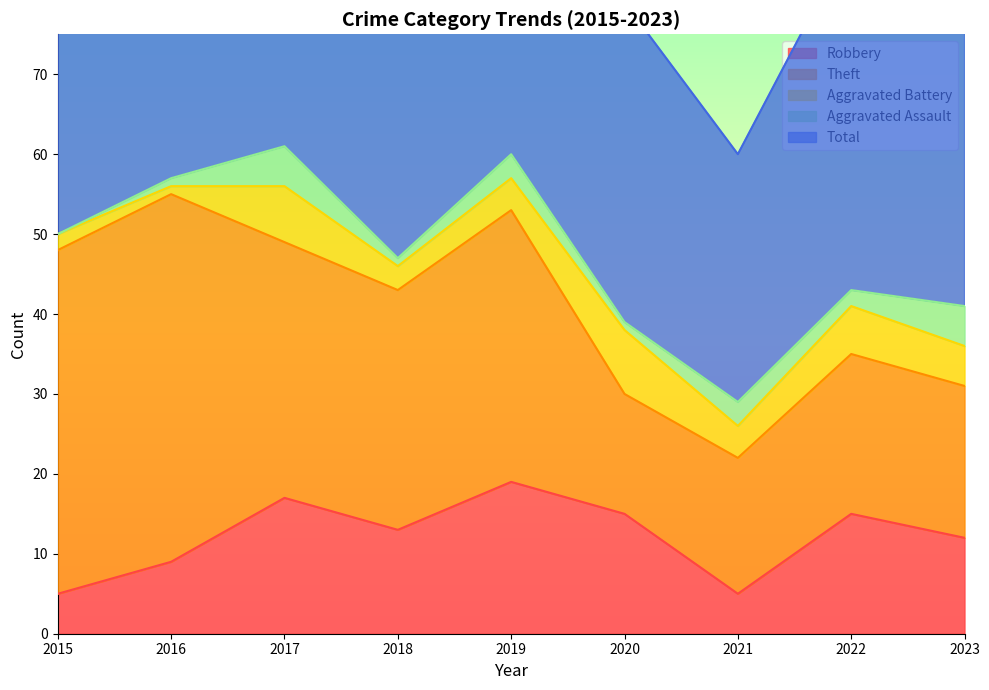

What are all the series names shown in the legend?

Robbery, Theft, Aggravated Battery, Aggravated Assault, Total